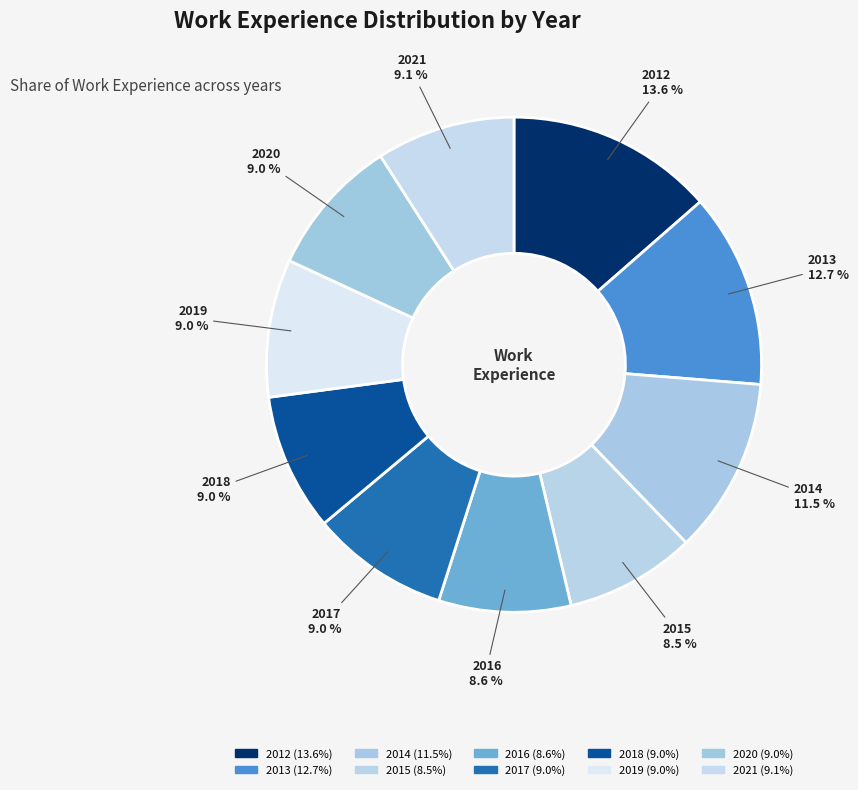

The 2015 slice represents 22% of the pie. True or false?

False